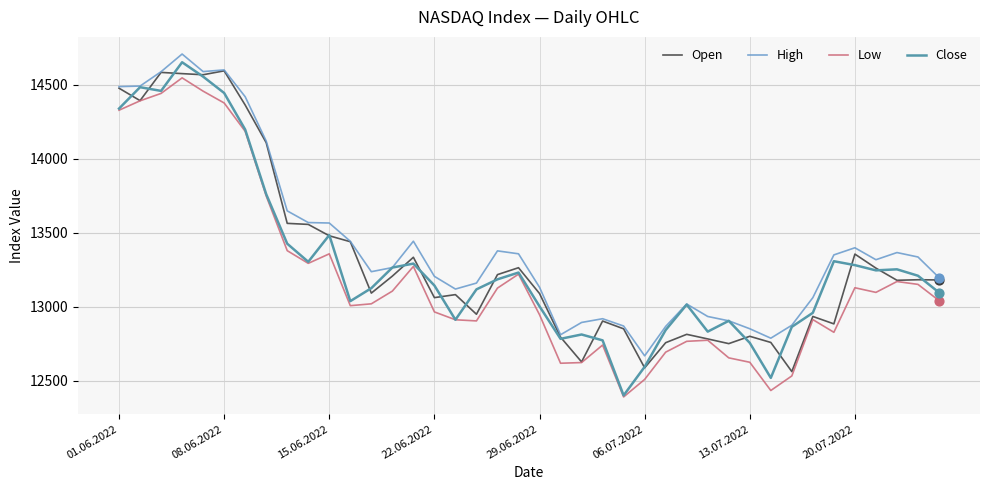

Which series has the largest total across all categories?

High